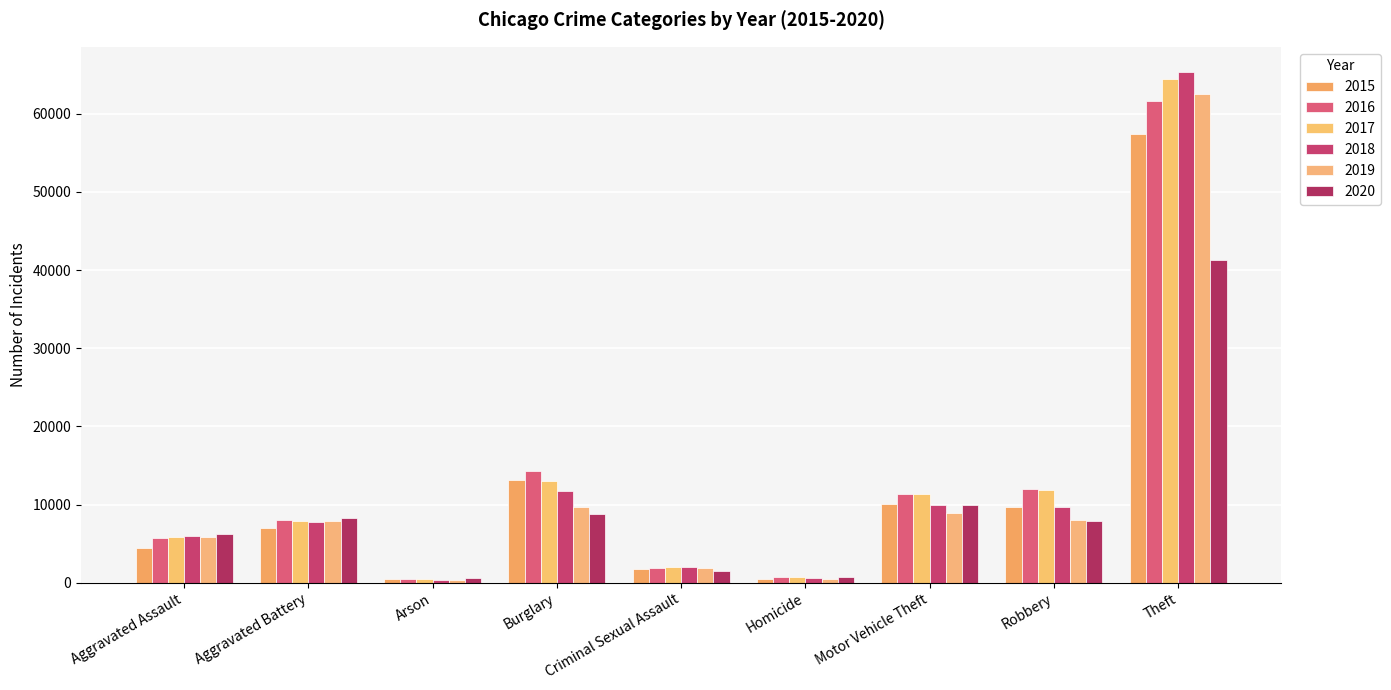

List the series in order of their peak value, highest first.

2018, 2017, 2019, 2016, 2015, 2020